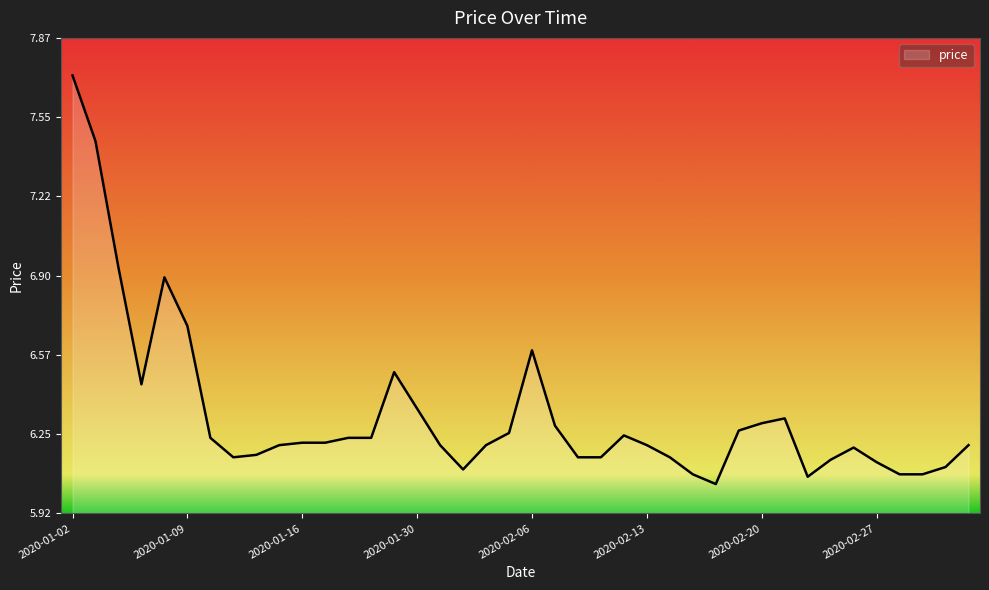

Which label corresponds to the largest value in the chart?

2020-01-02